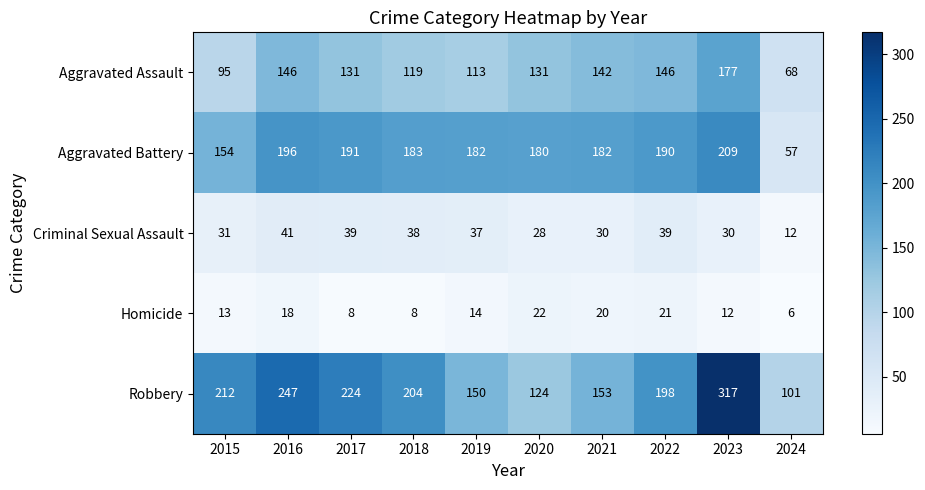

Read the Criminal Sexual Assault value at 2017.

39